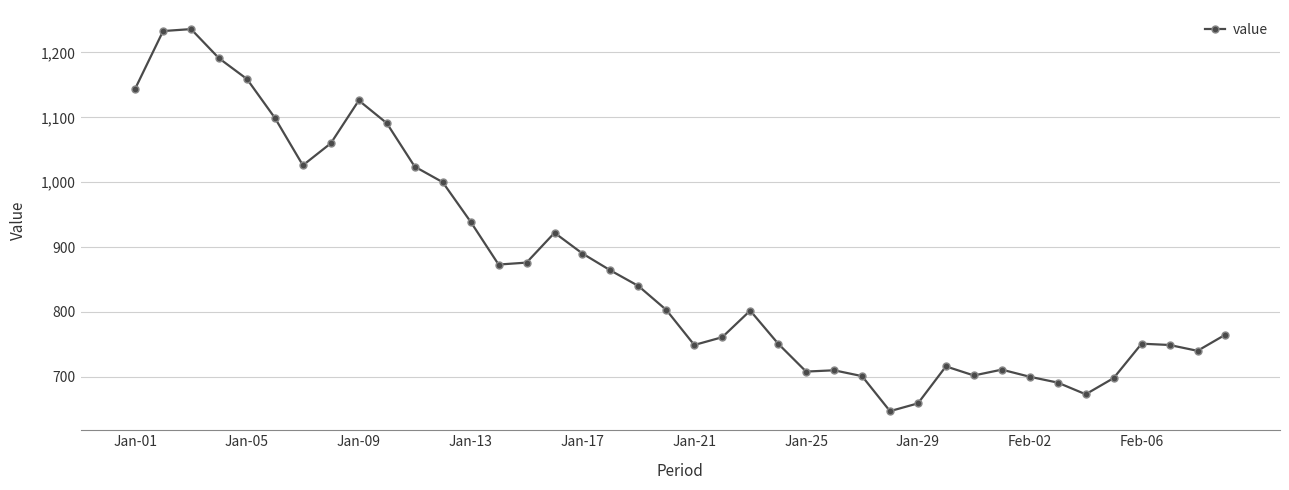

What is the difference between the maximum and minimum values?

589